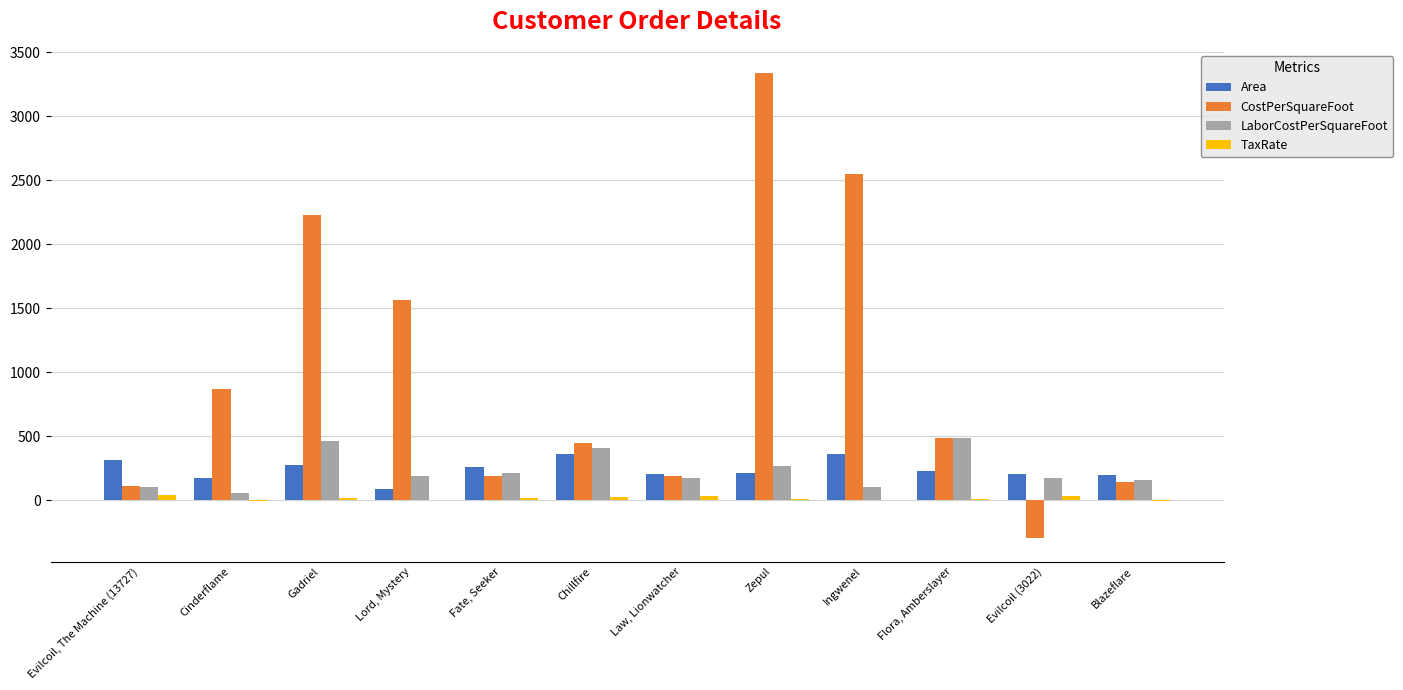

What is the total value across all series at Chillfire?

1239.7